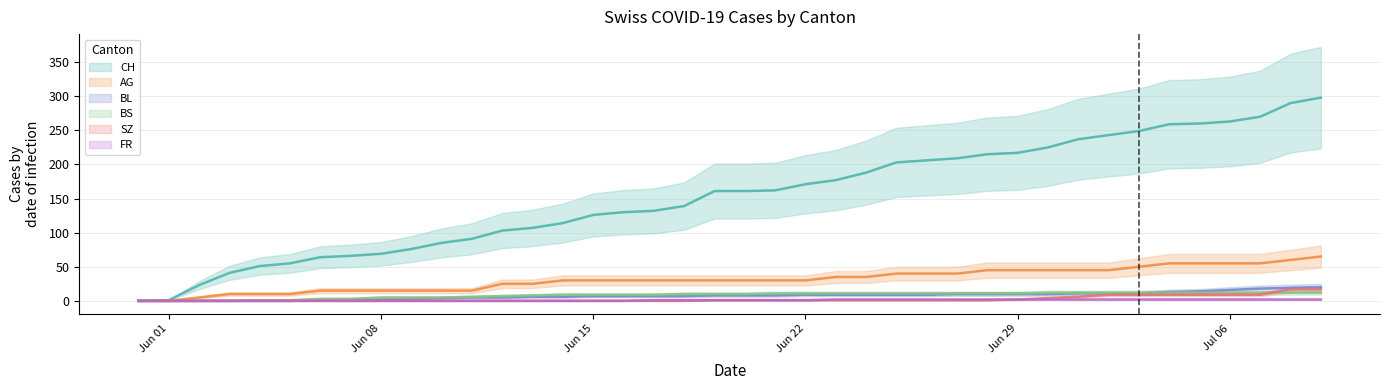

True or false: BL and CH intersect in this chart.

False